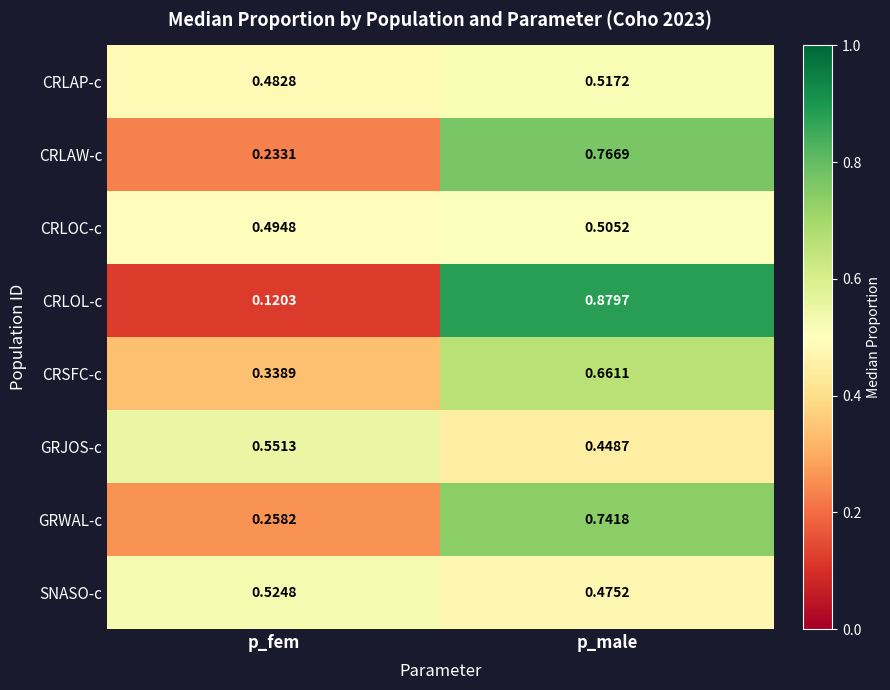

Which label corresponds to the largest value in the chart?

p_male